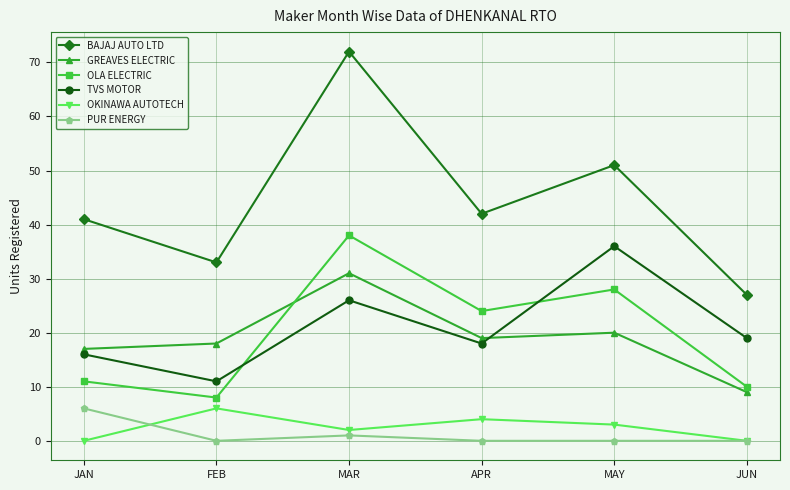

Where is TVS MOTOR nearest to the value 23?

MAR